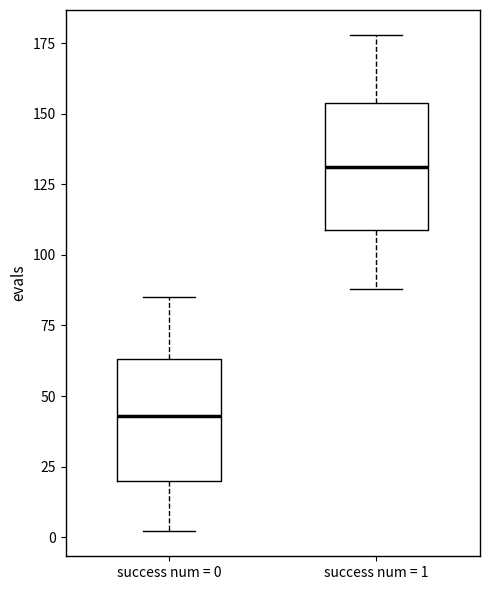

Which box's median line is the highest?

success num = 1